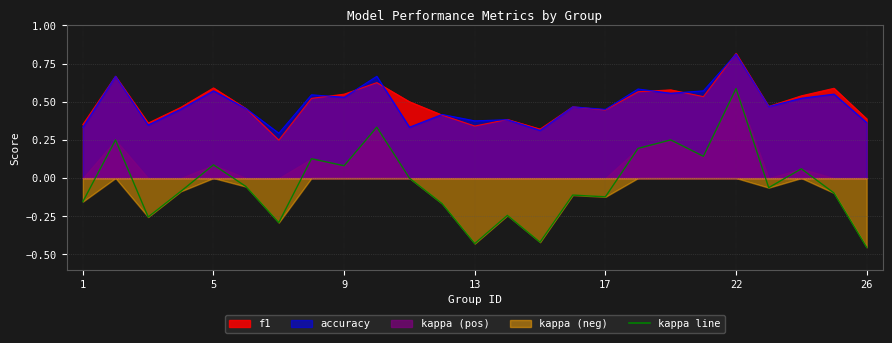

Between 8 and 11, which is larger?

8